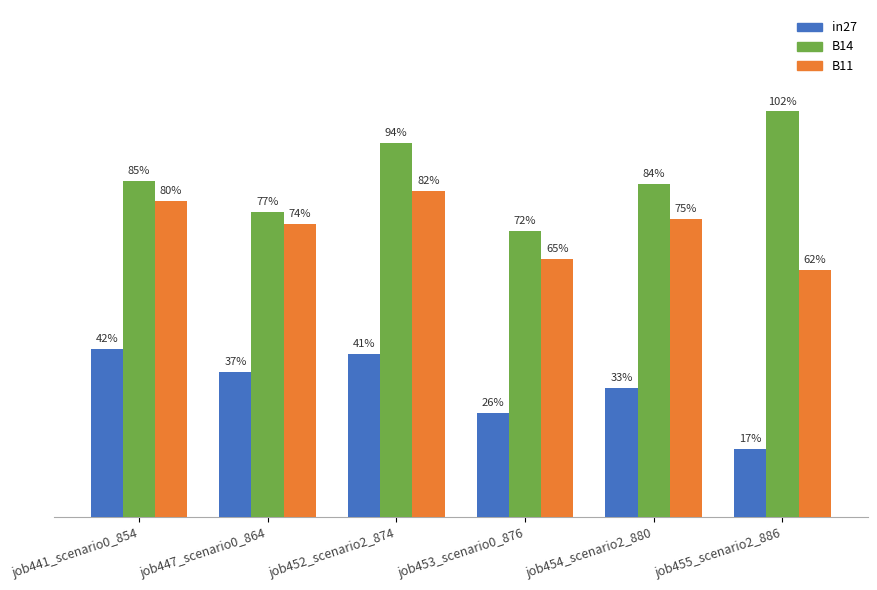

At which category is the sum across all series the highest?

job452_scenario2_874